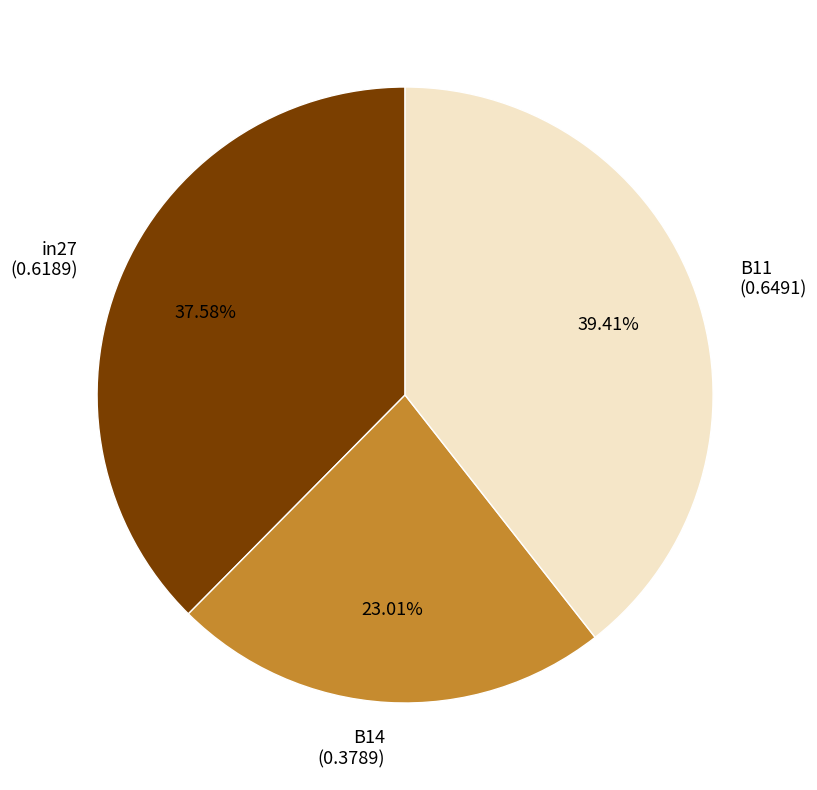

The in27 slice represents 45% of the pie. True or false?

False